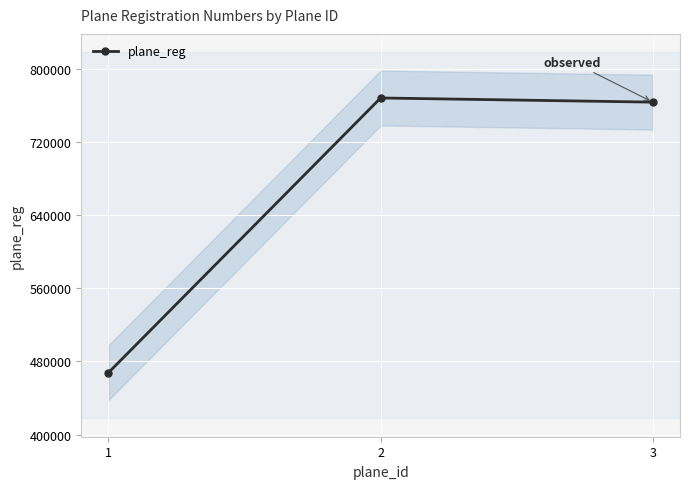

The value of plane_reg at 2 is 468644. True or false?

False